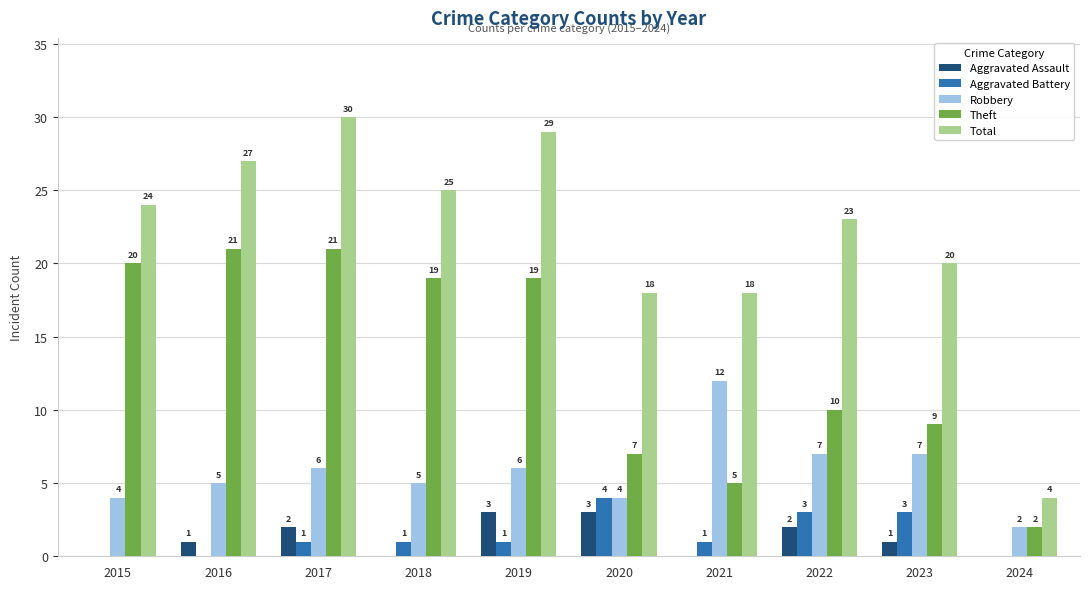

Which series has the largest total across all categories?

Total